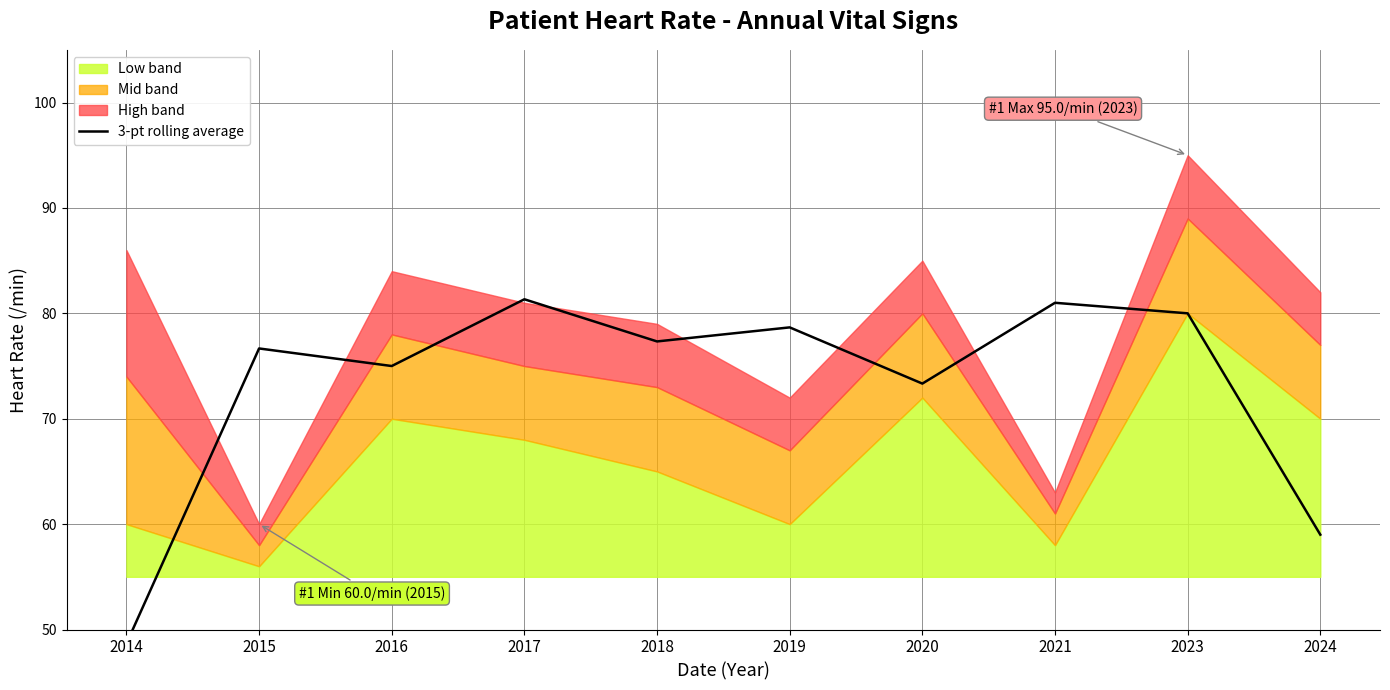

Rank the categories by value from lowest to highest.

2014, 2024, 2020, 2016, 2015, 2018, 2019, 2023, 2021, 2017